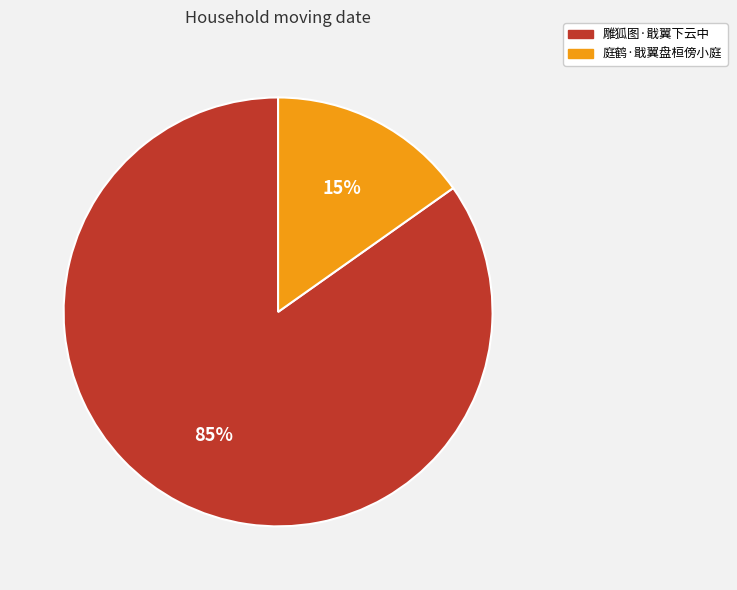

To the nearest percent, what is the combined percentage of 庭鹤·戢翼盘桓傍小庭 and 雕狐图·戢翼下云中?

100%